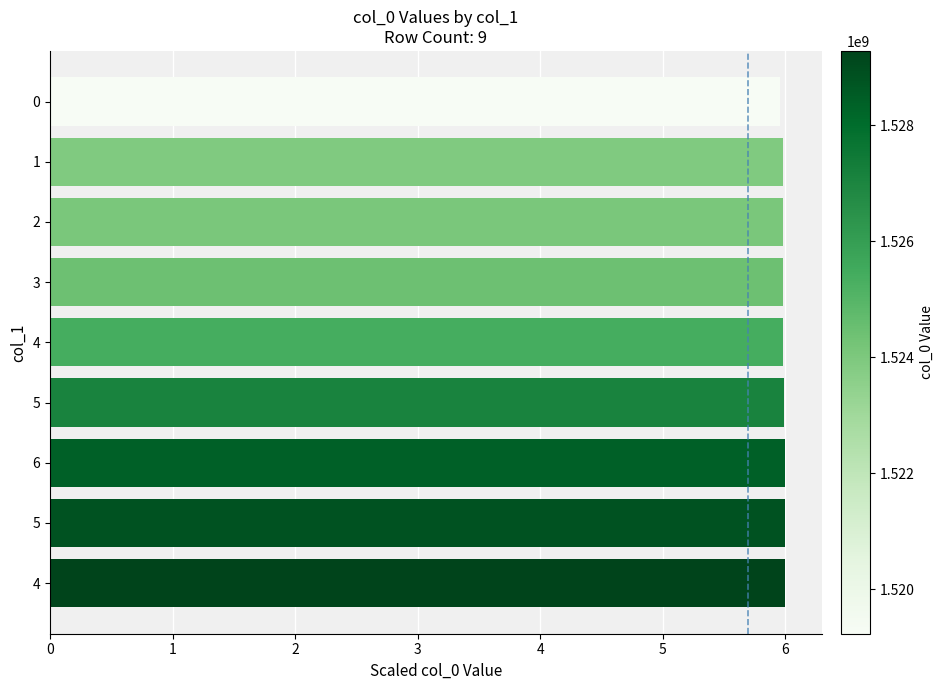

How many series are shown in this chart?

1